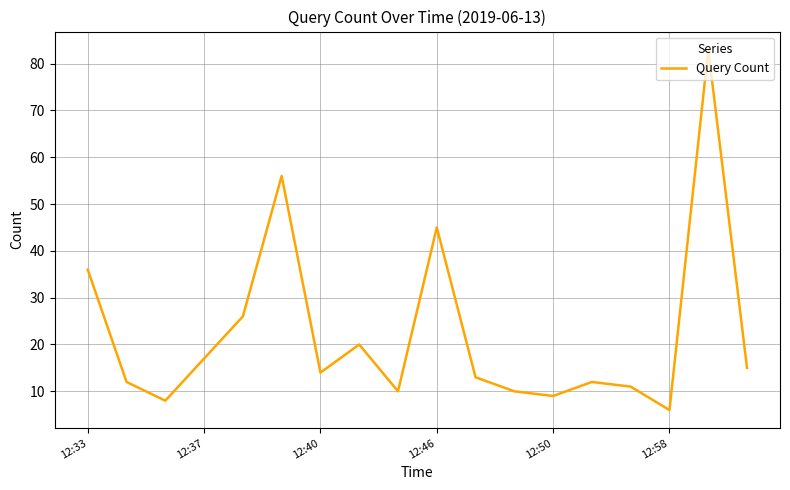

What is the average value?

22